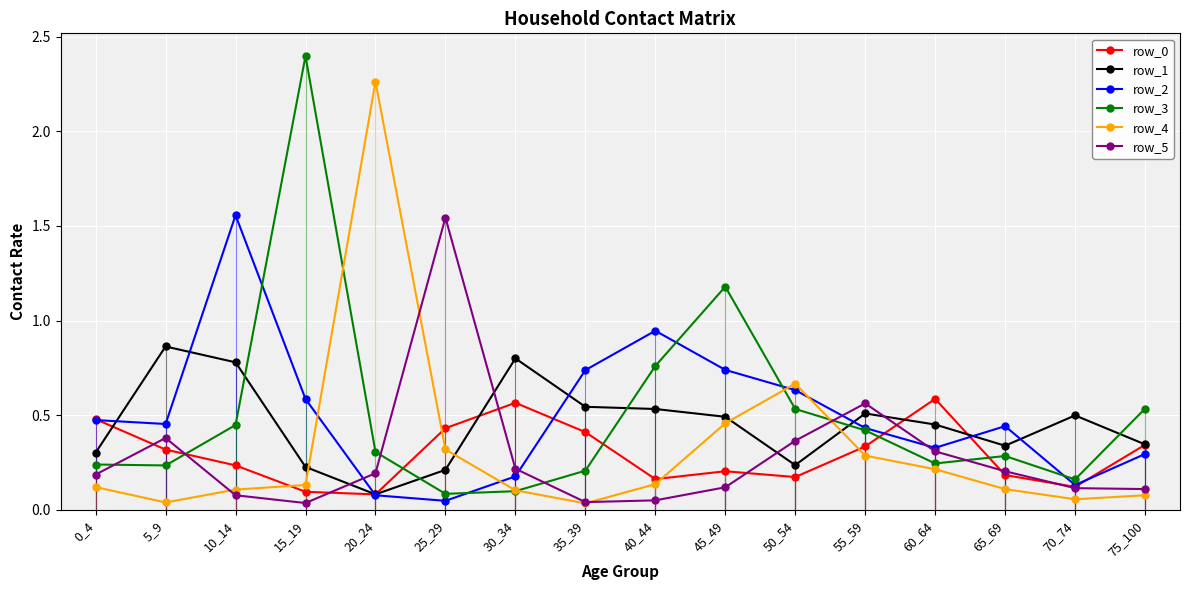

Where is the first local maximum for row_4?

20_24